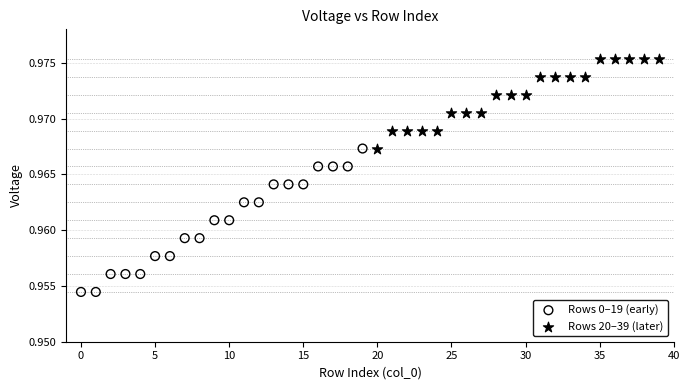

Which series has the widest spread of Y values?

Rows 0–19 (early)